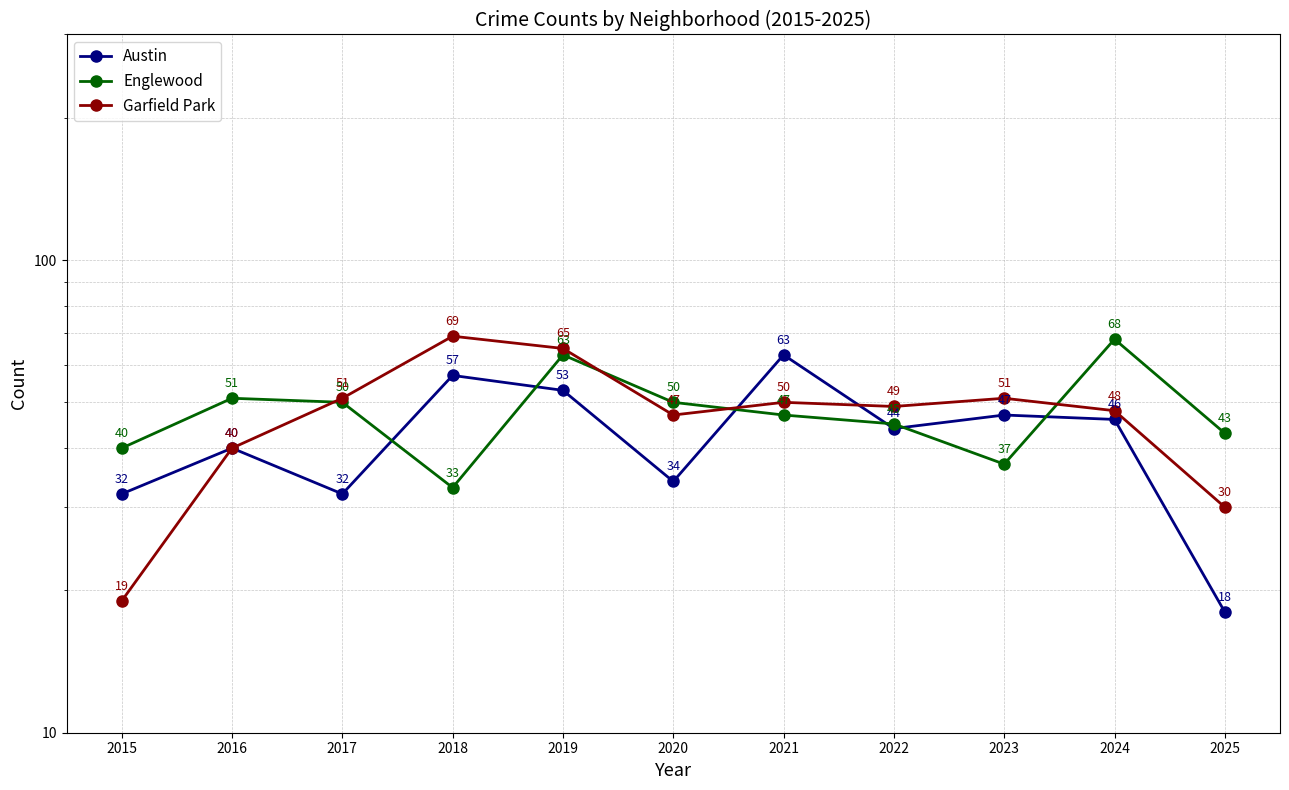

Reading left to right, transcribe all the data shown in this chart.

Austin: 32	40	32	57	53	34	63	44	47	46	18
Englewood: 40	51	50	33	63	50	47	45	37	68	43
Garfield Park: 19	40	51	69	65	47	50	49	51	48	30